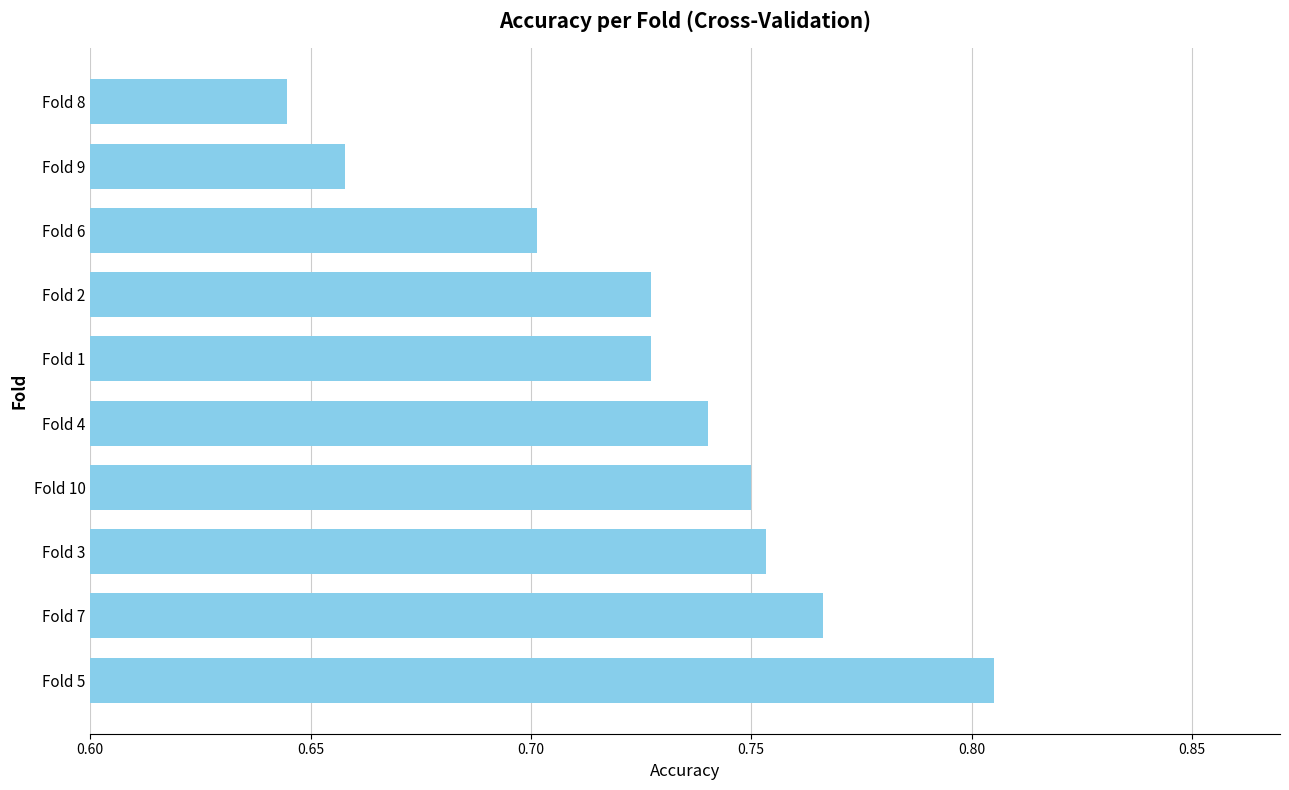

The chart shows a value of 0.2 at Fold 8. True or false?

False